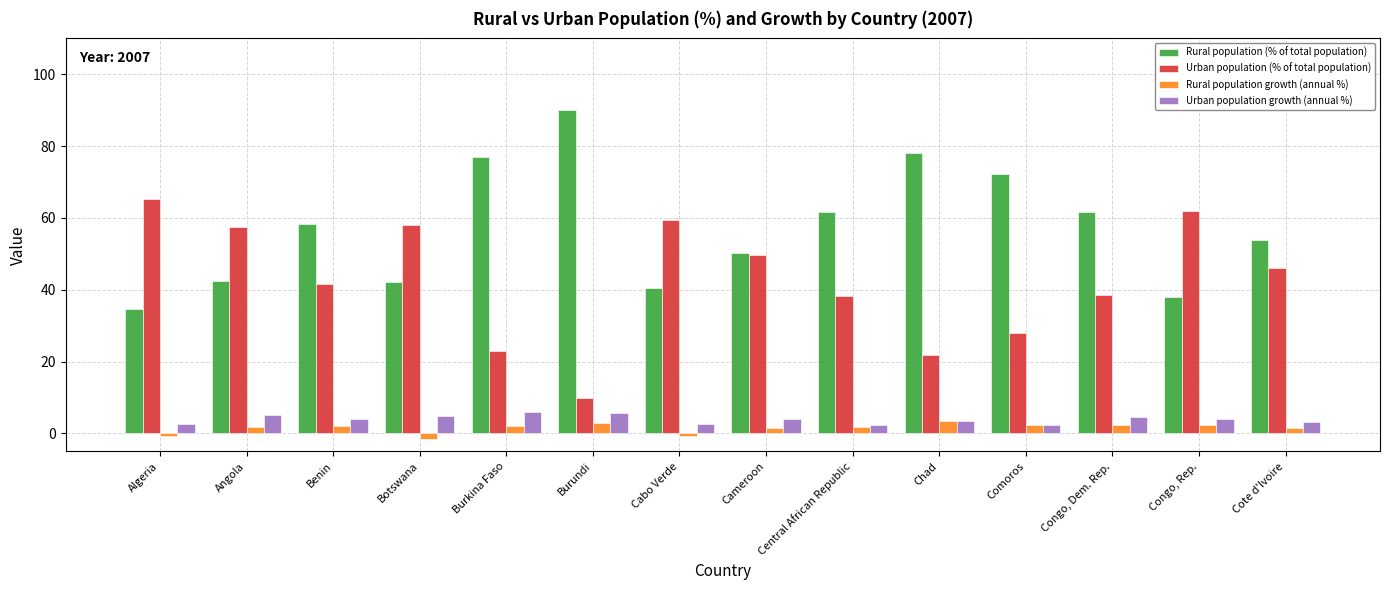

What is the label of the 11th bar from the right?

Botswana